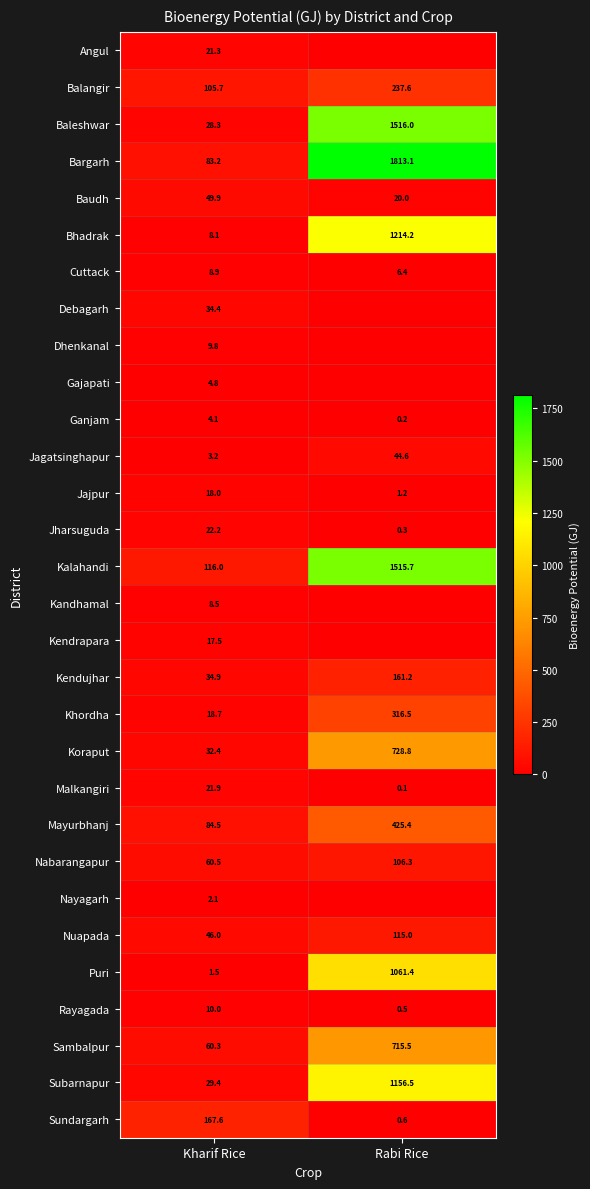

The Puri series shows 1.5 at Kharif Rice. True or false?

True